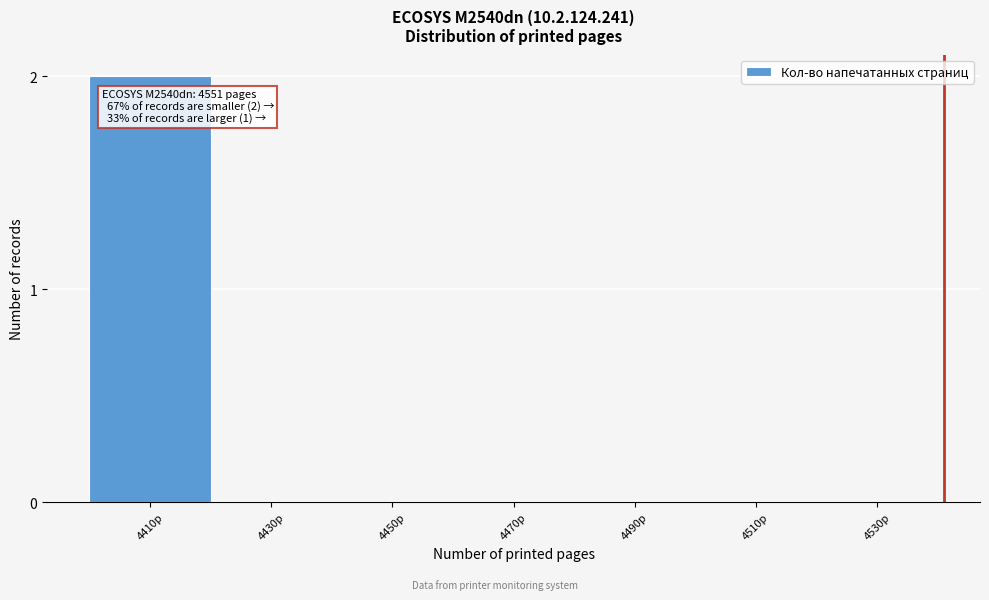

Reading left to right, transcribe all the data shown in this chart.

4410p=2	4430p=0	4450p=0	4470p=0	4490p=0	4510p=0	4530p=0